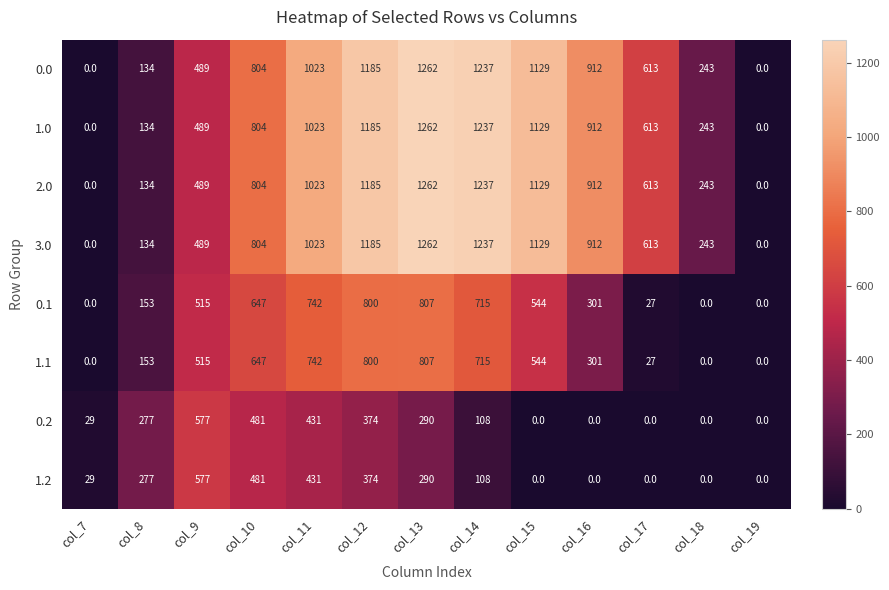

What is the sum of all 0.1 values?

5251